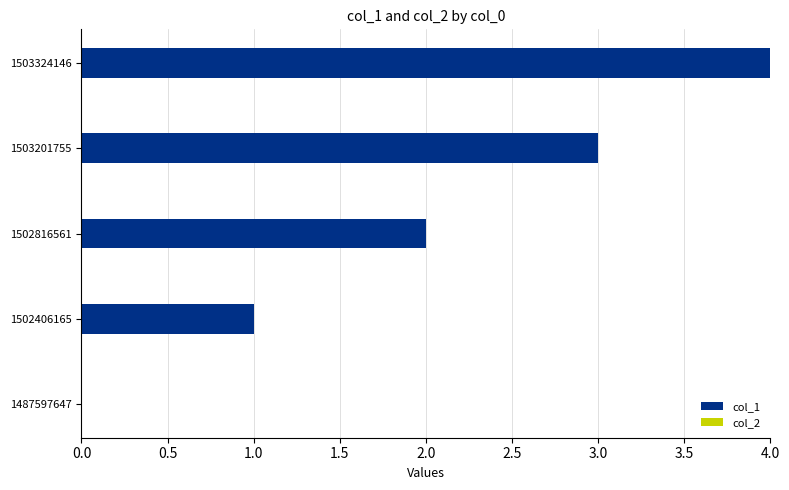

What is the sum of all values?

10